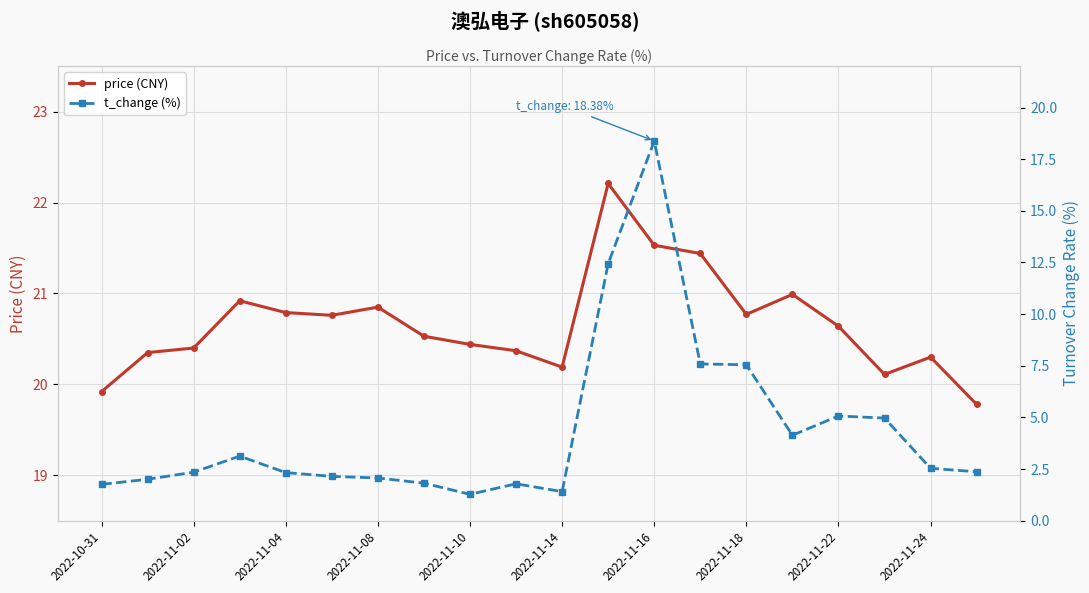

The price (CNY) series shows 20.4 at 2022-11-02. True or false?

True